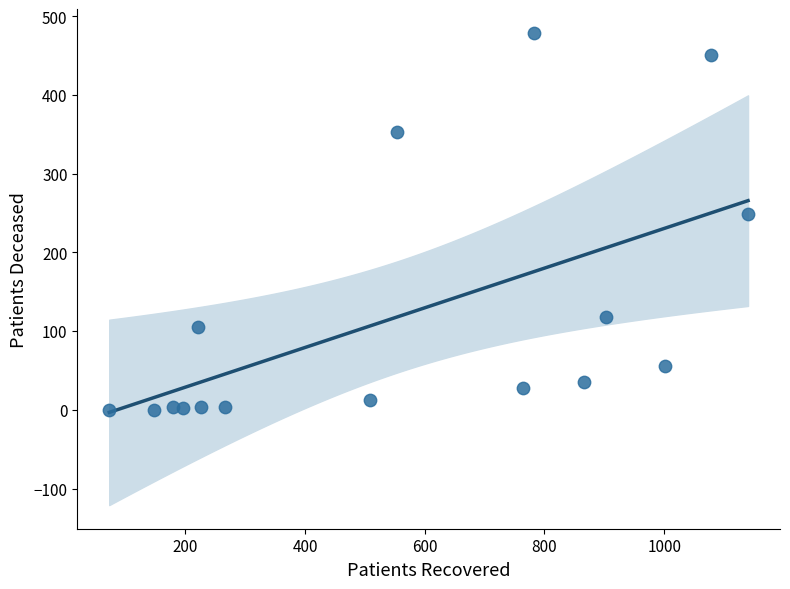

What is the range of Y values (max minus min)?

479